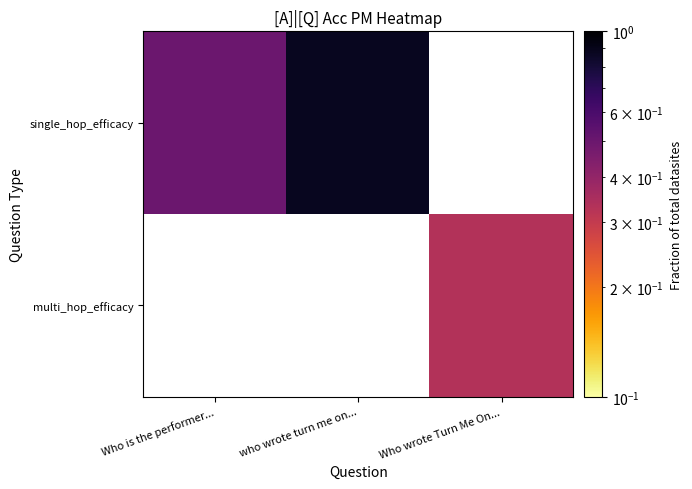

Is it true that multi_hop_efficacy equals 0.2 at Who wrote Turn Me On...?

False